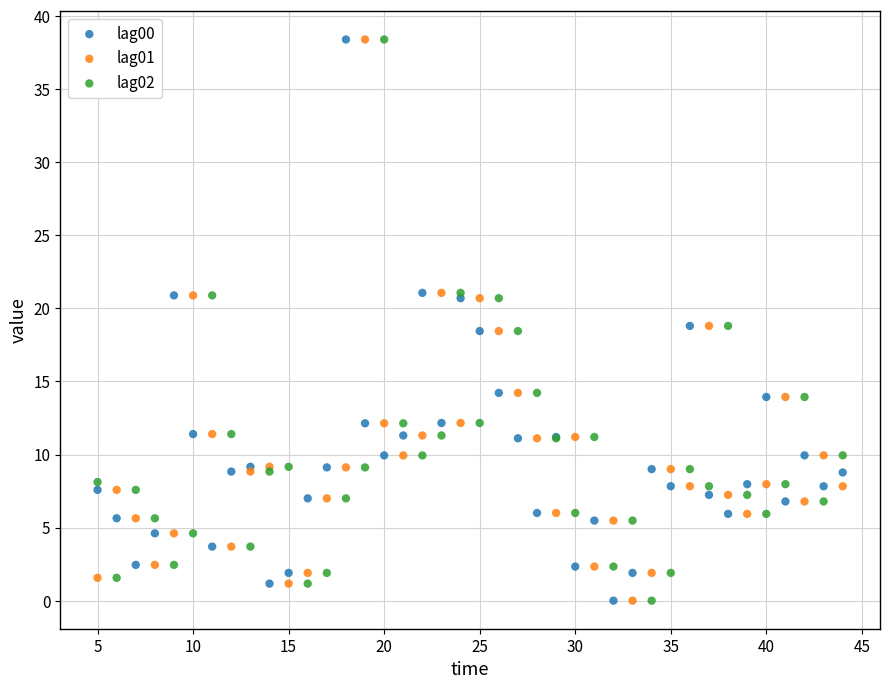

What is the X range (max minus min) for the scatter plot?

39.0